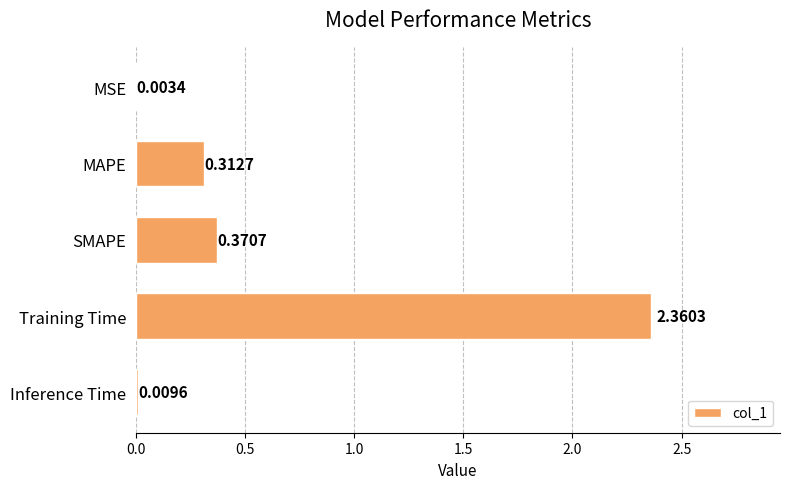

Are the bars horizontal?

Yes